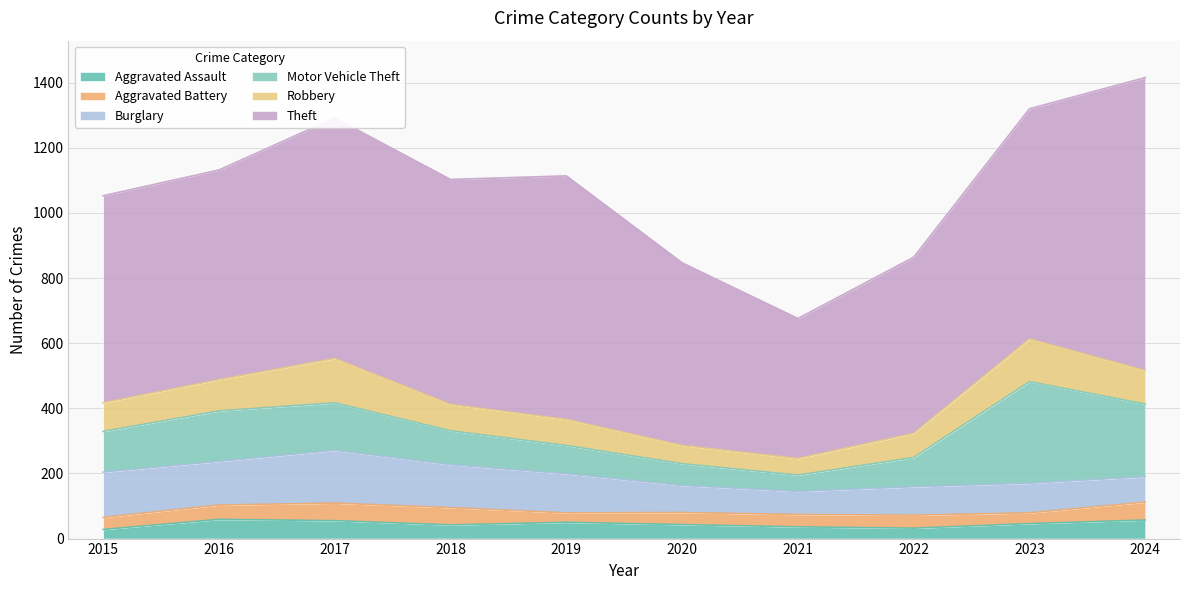

Rank the series by their maximum value, from highest to lowest.

Theft, Motor Vehicle Theft, Burglary, Robbery, Aggravated Assault, Aggravated Battery